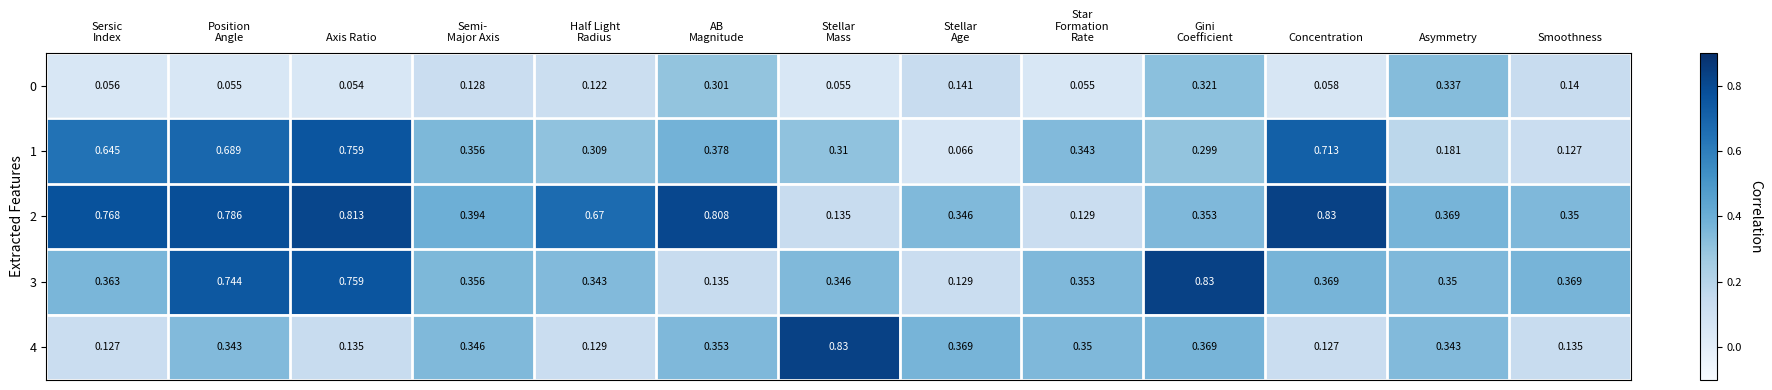

At which label does 0 reach its peak?

Asymmetry